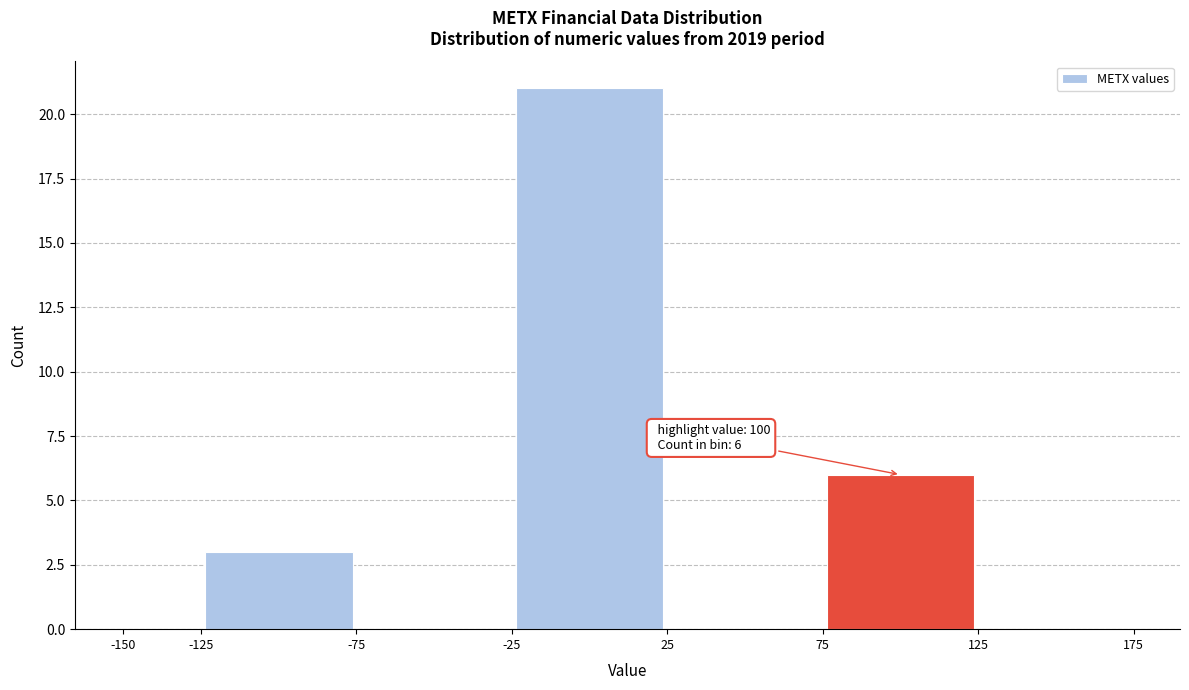

Which range on the x-axis has the tallest bar?

-25 to 25